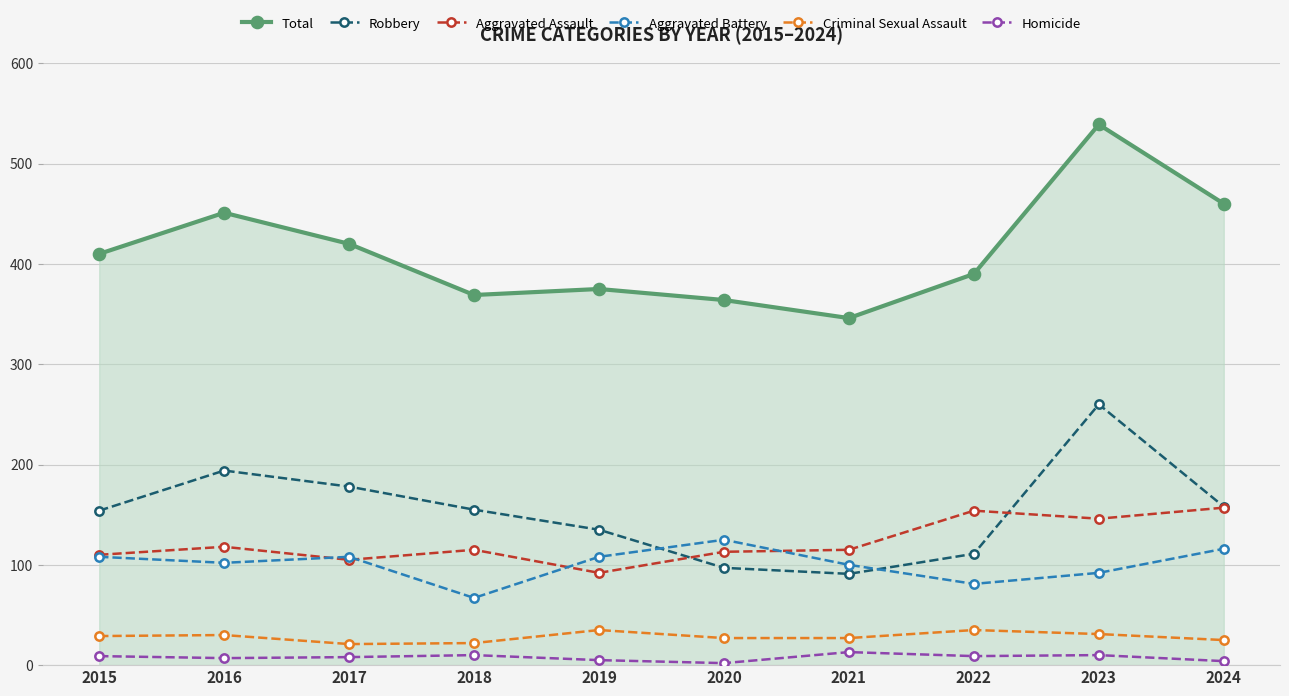

Where is the first local maximum for Aggravated Battery?

2017